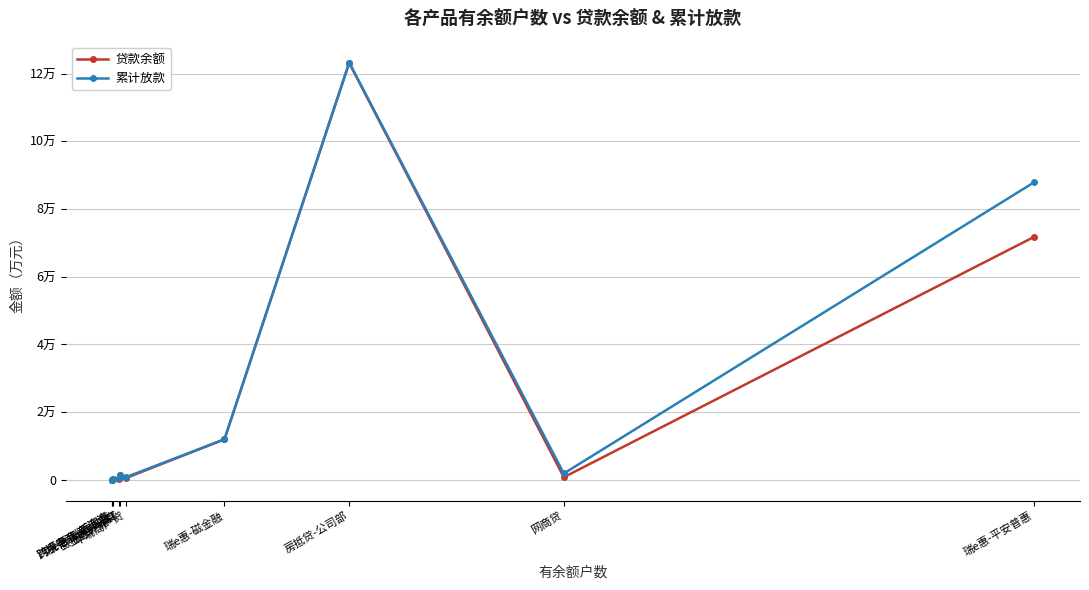

The value of 贷款余额 at 瑞e惠-磁金融 is 11968.9. True or false?

True